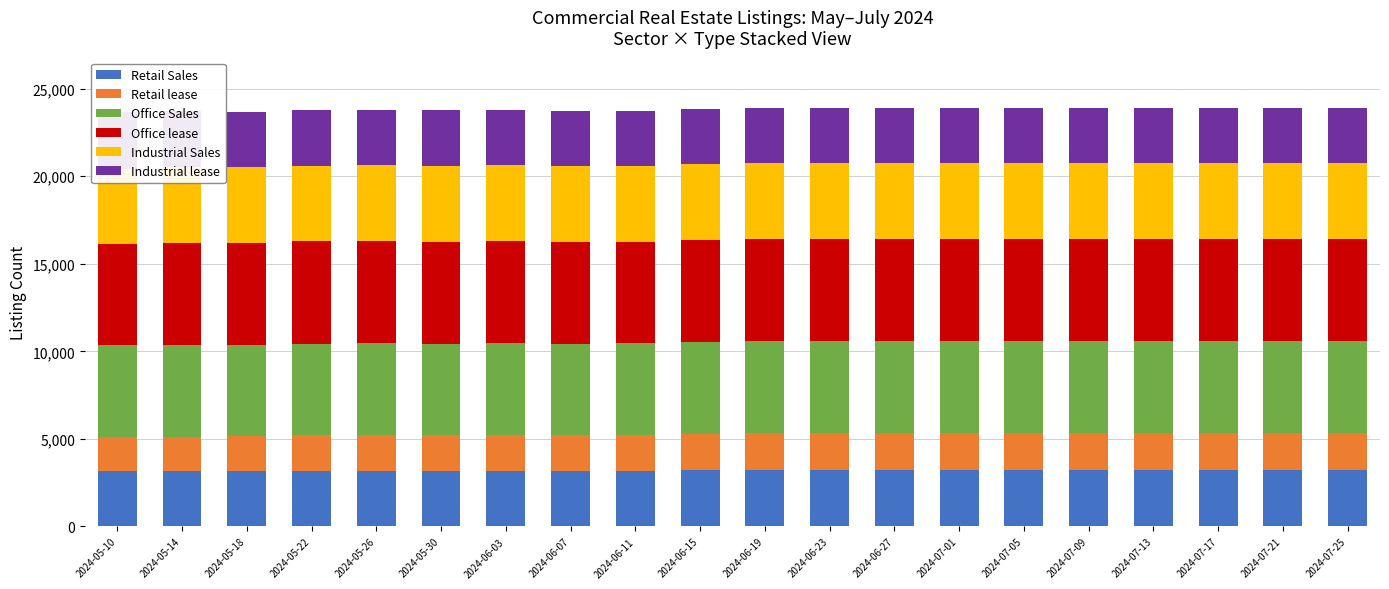

Is it true that Office lease equals 2765 at 2024-07-17?

False